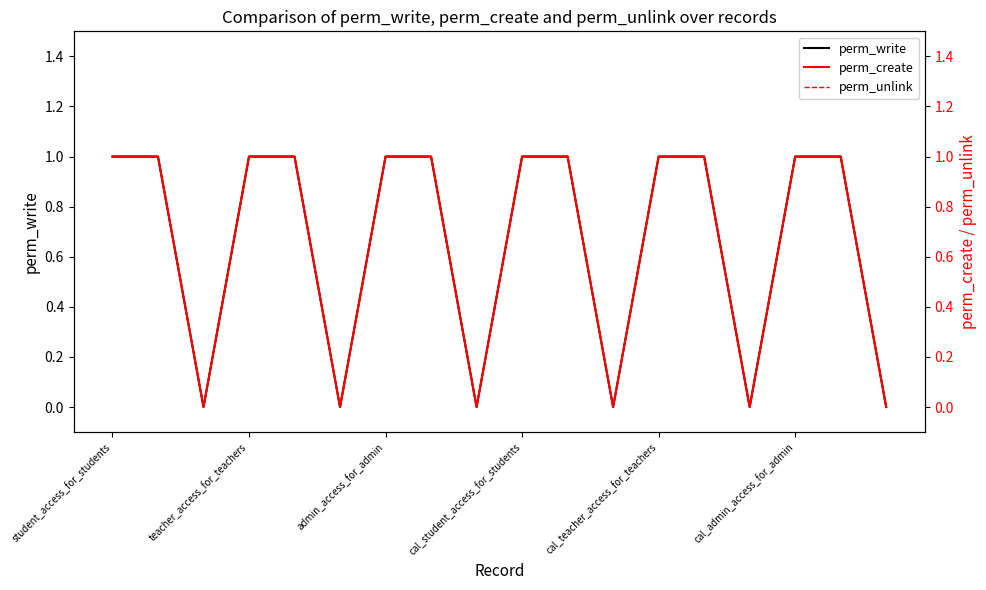

True or false: perm_write and perm_unlink intersect in this chart.

False